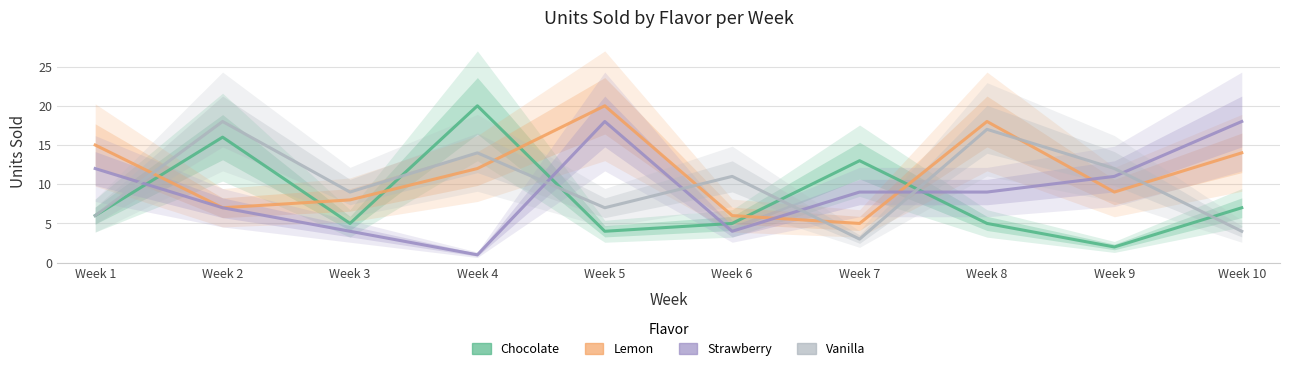

At which label is Chocolate closest to 11?

Week 7